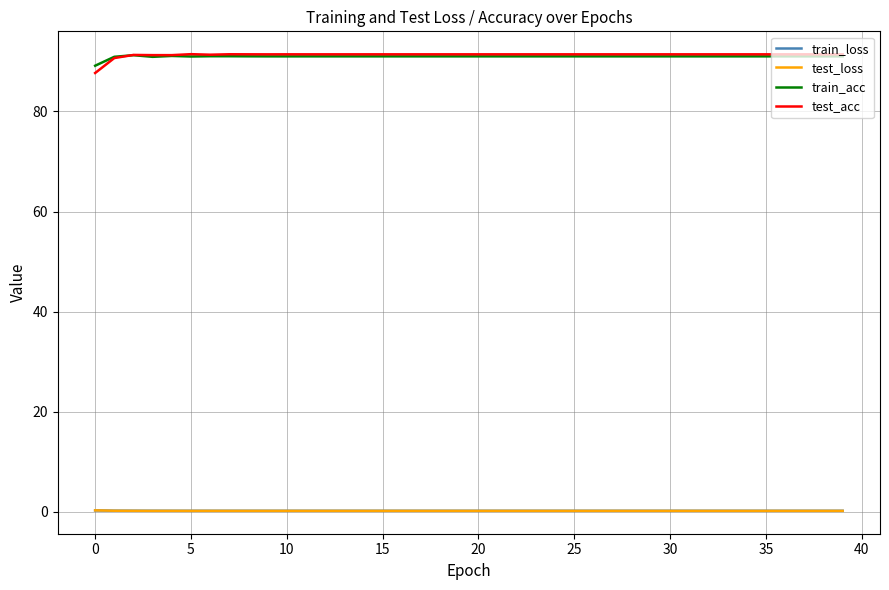

True or false: train_acc and test_loss intersect in this chart.

False